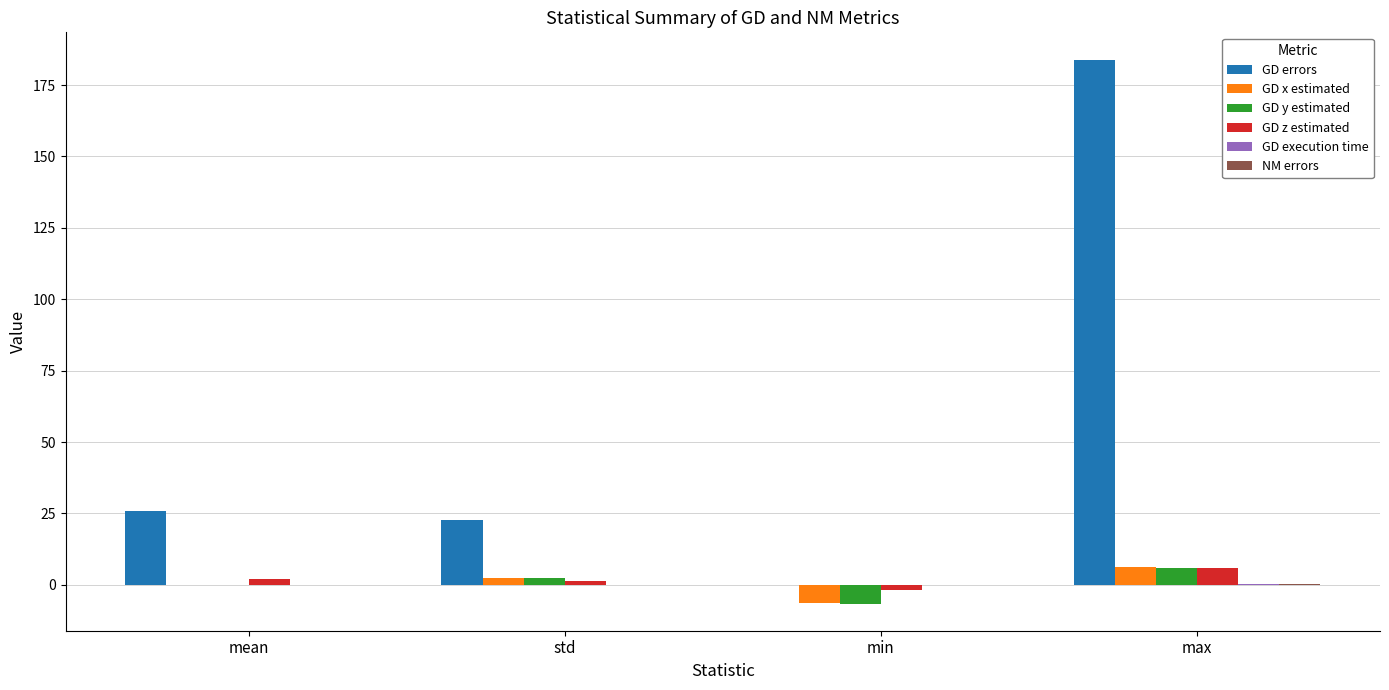

How many groups of bars are there?

4